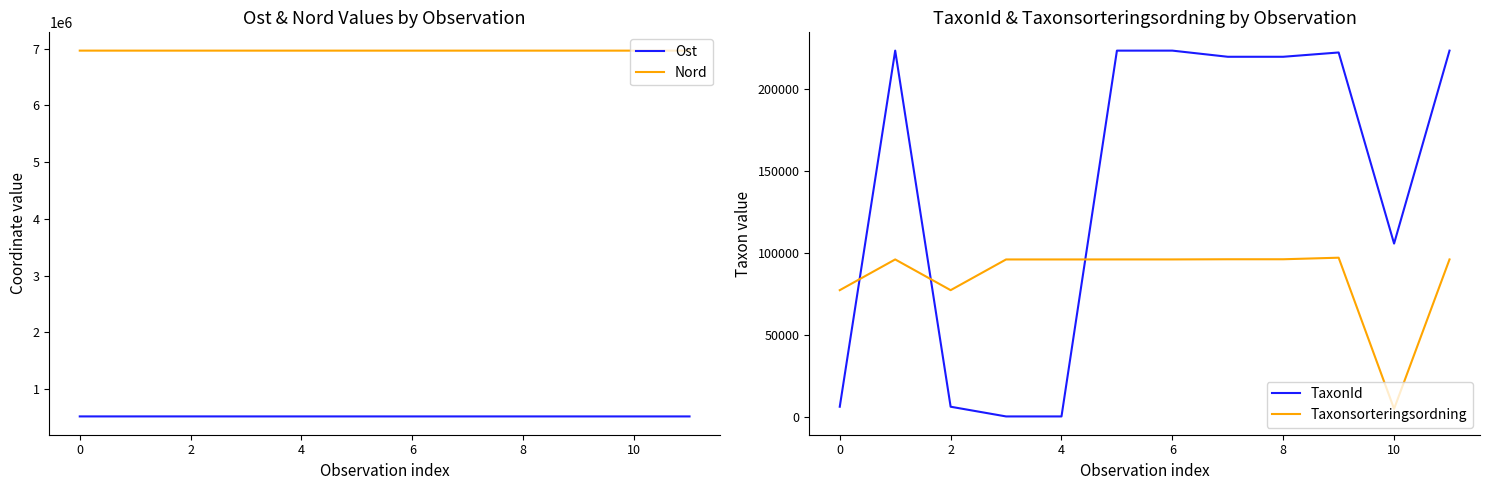

What is the maximum value for Ost?

518535.9